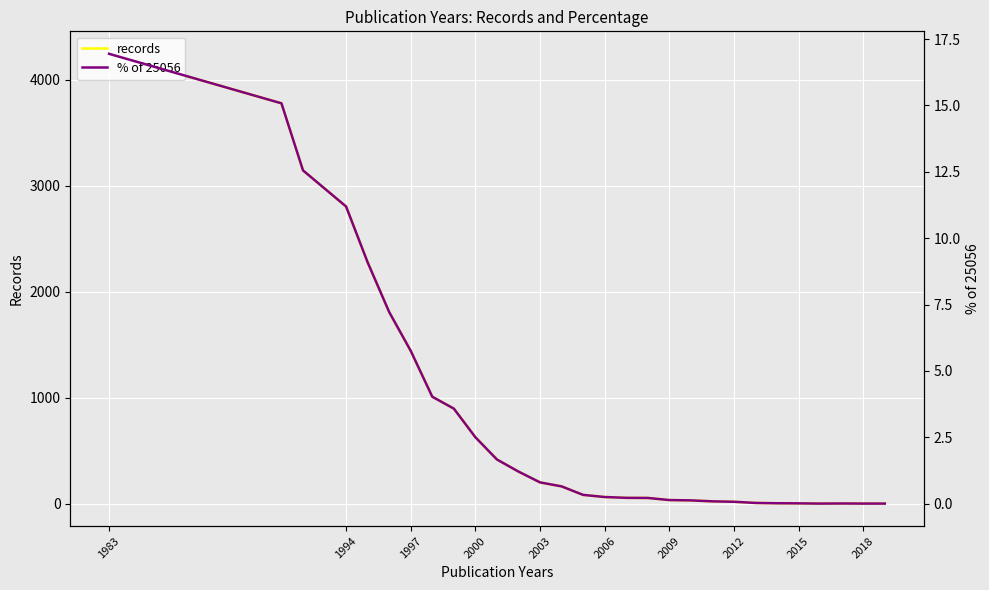

Count the number of categories in the chart.

29